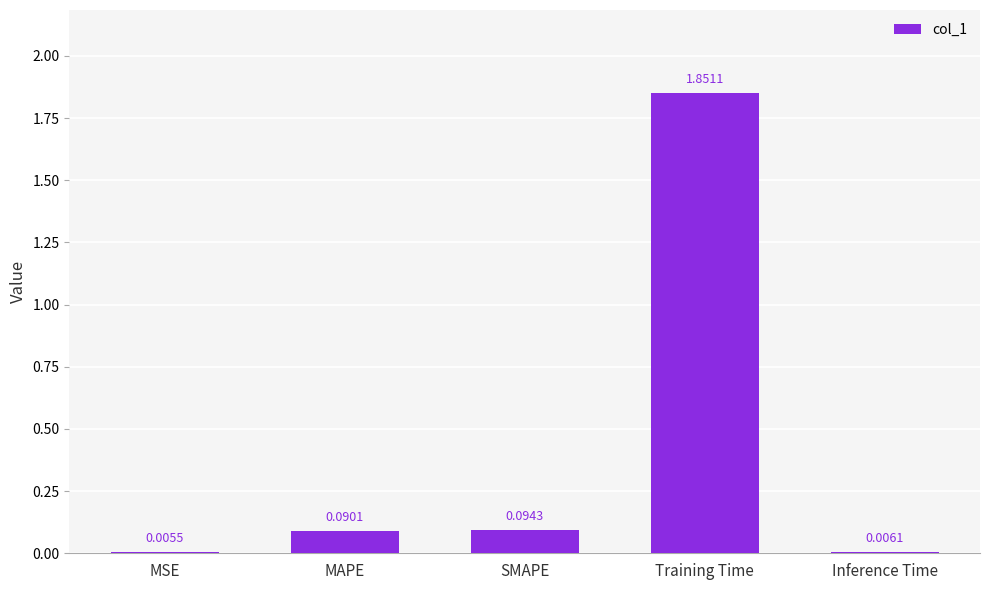

Which label corresponds to the largest value in the chart?

Training Time